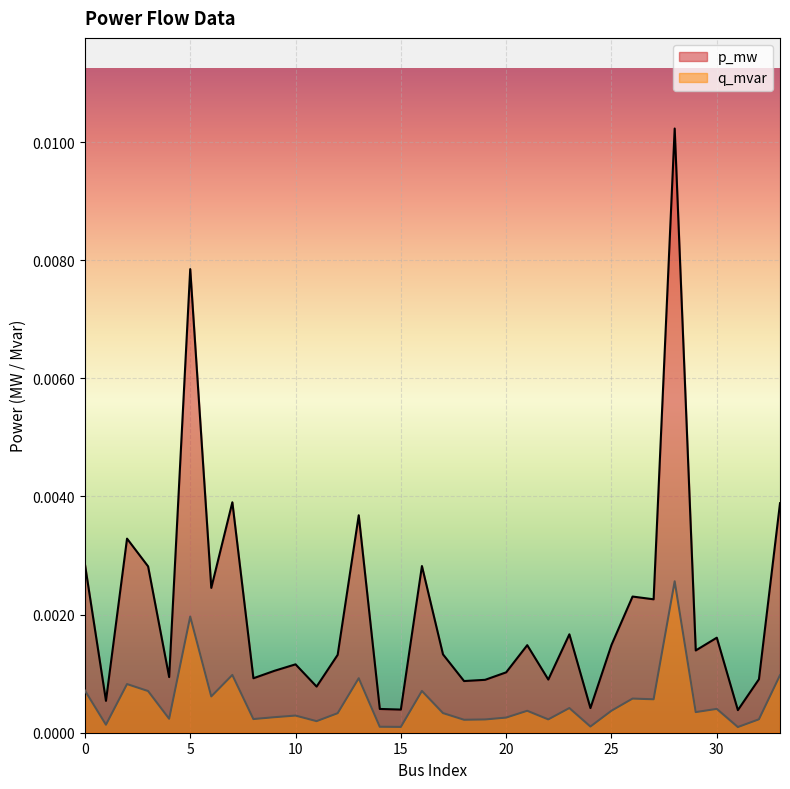

Where is the first local maximum for q_mvar?

2